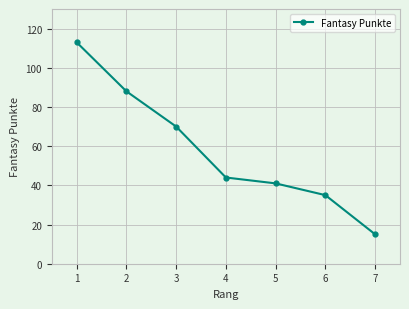

Which has a higher value, 3 or 4?

3